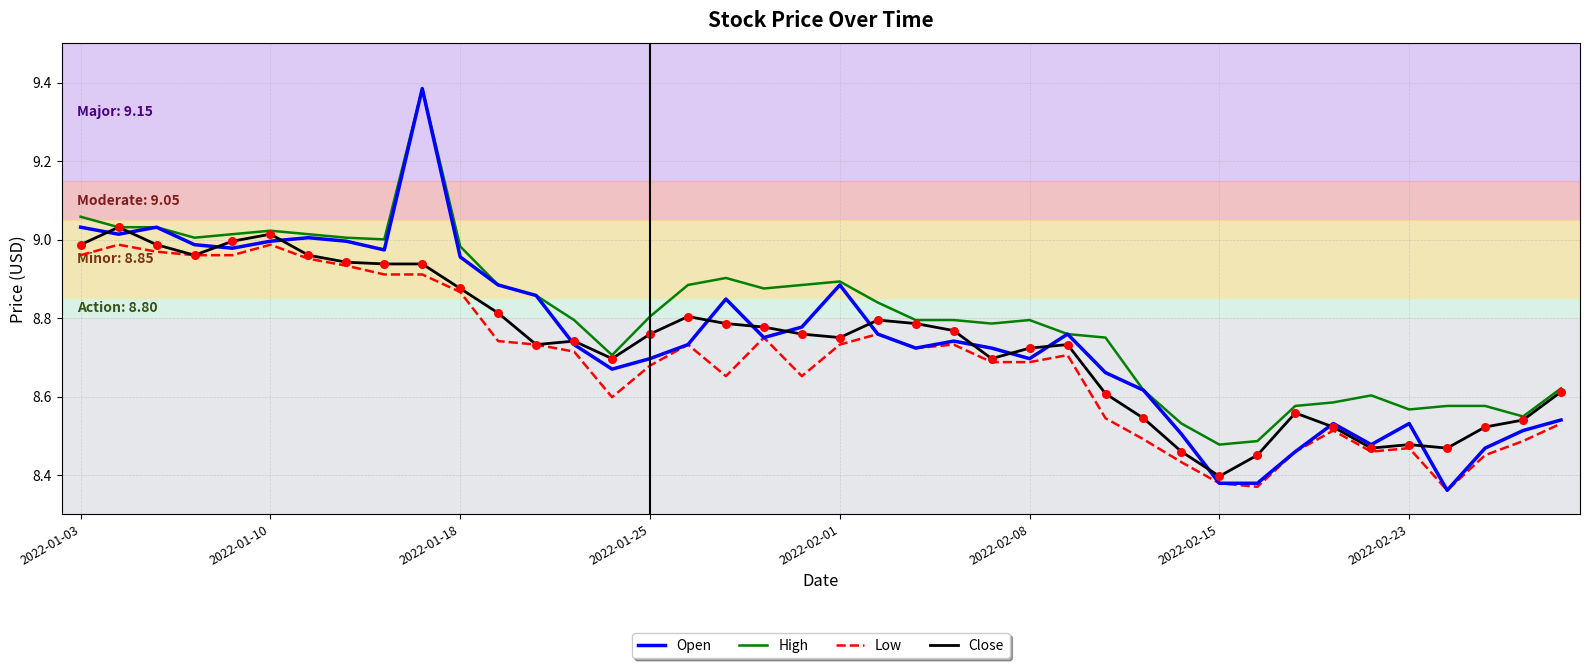

What are all the series names shown in the legend?

Open, High, Low, Close